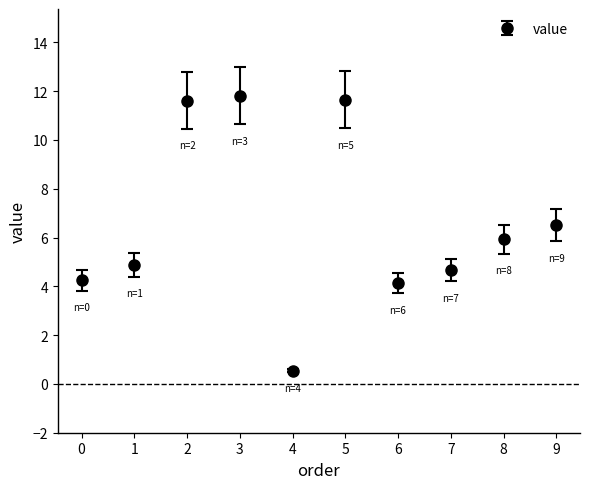

At which label is the value closest to 6?

8